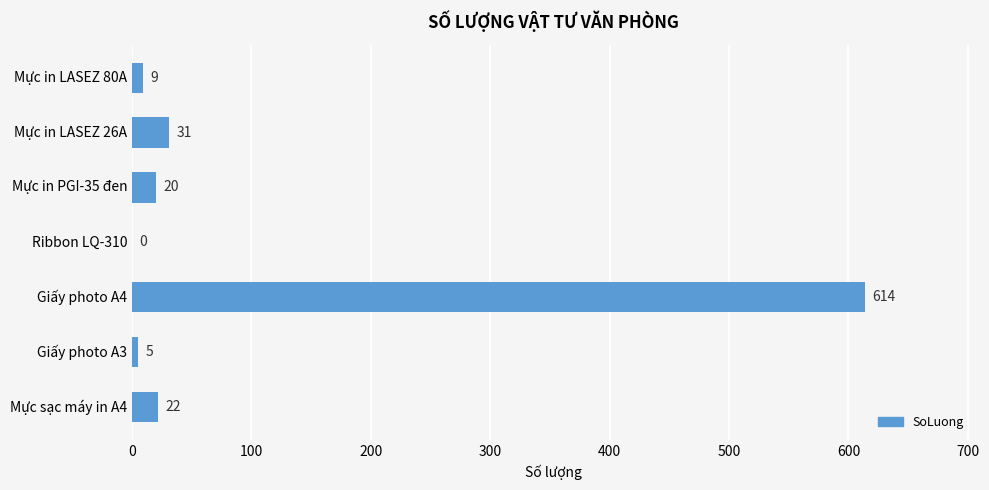

Between Giấy photo A3 and Mực sạc máy in A4, which is larger?

Mực sạc máy in A4